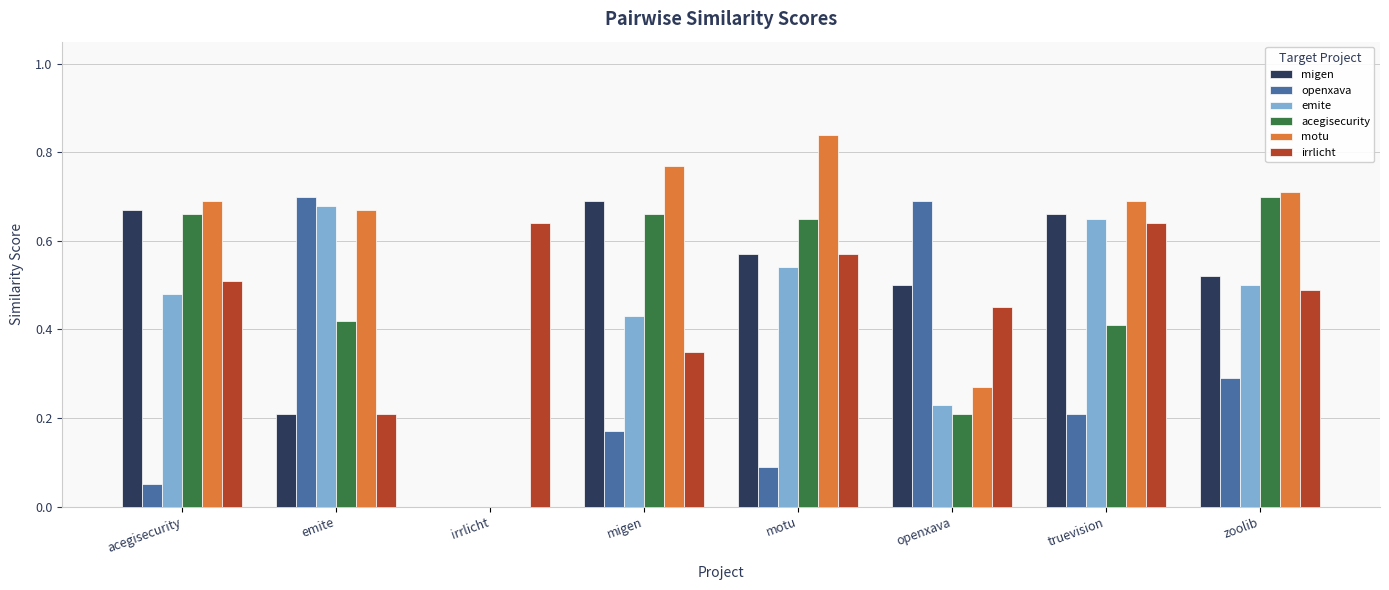

Is it true that irrlicht equals 0.3 at migen?

True